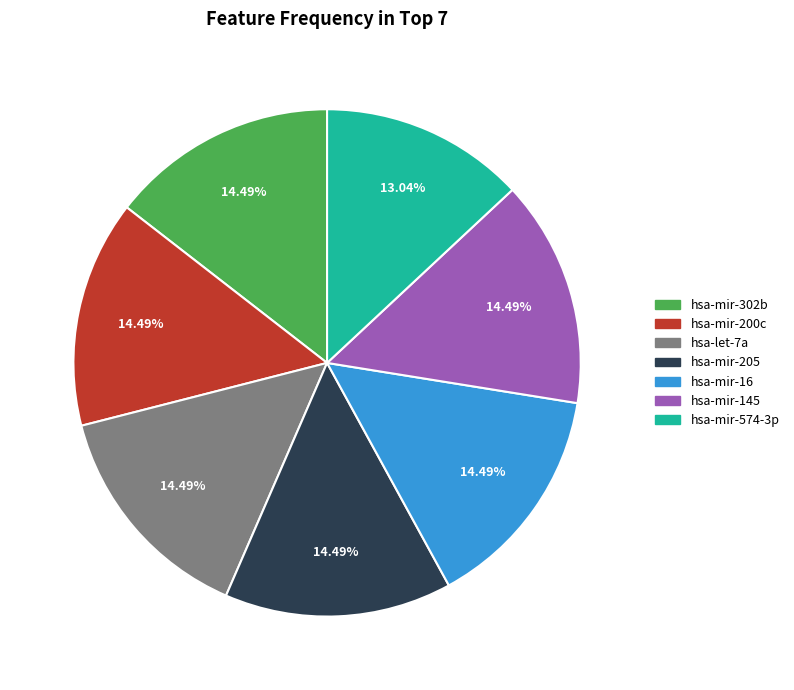

Is there any slice that represents more than half of the pie?

No